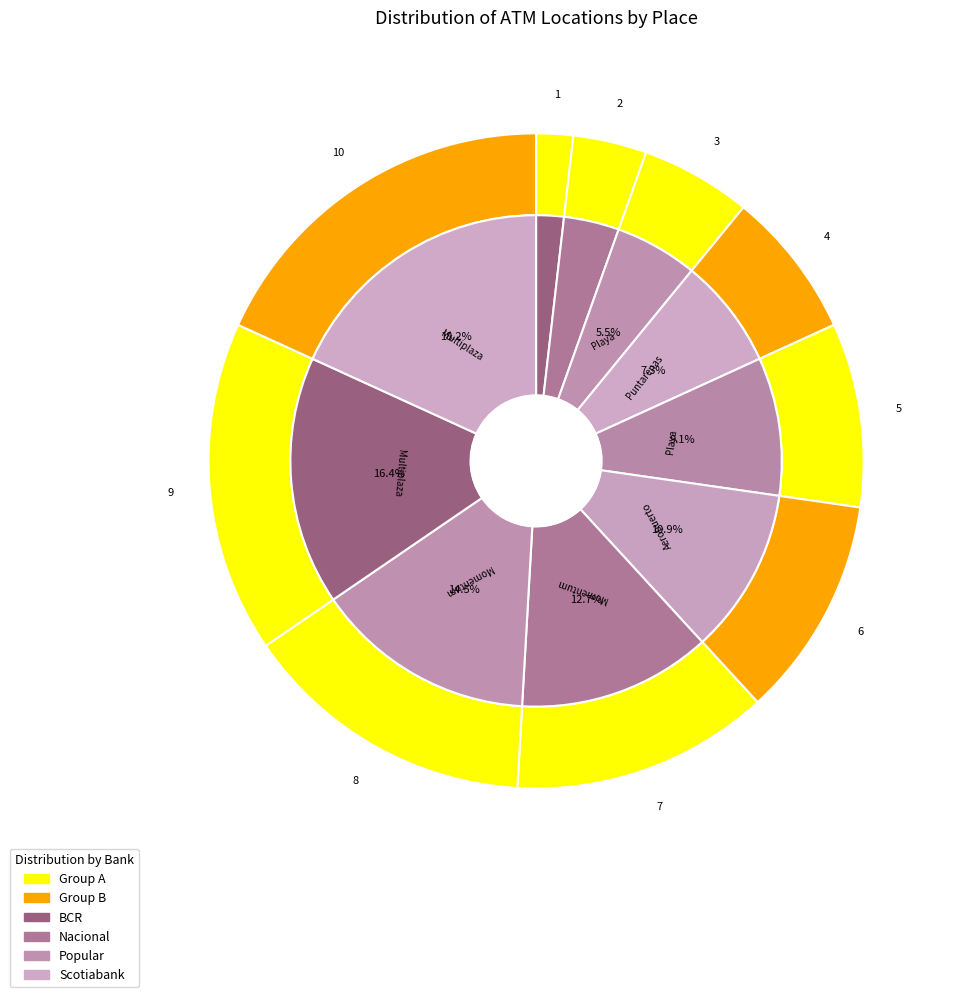

Which has a higher value, Aeropuerto Juan Santa Maria or Momentum Curridabat?

Momentum Curridabat